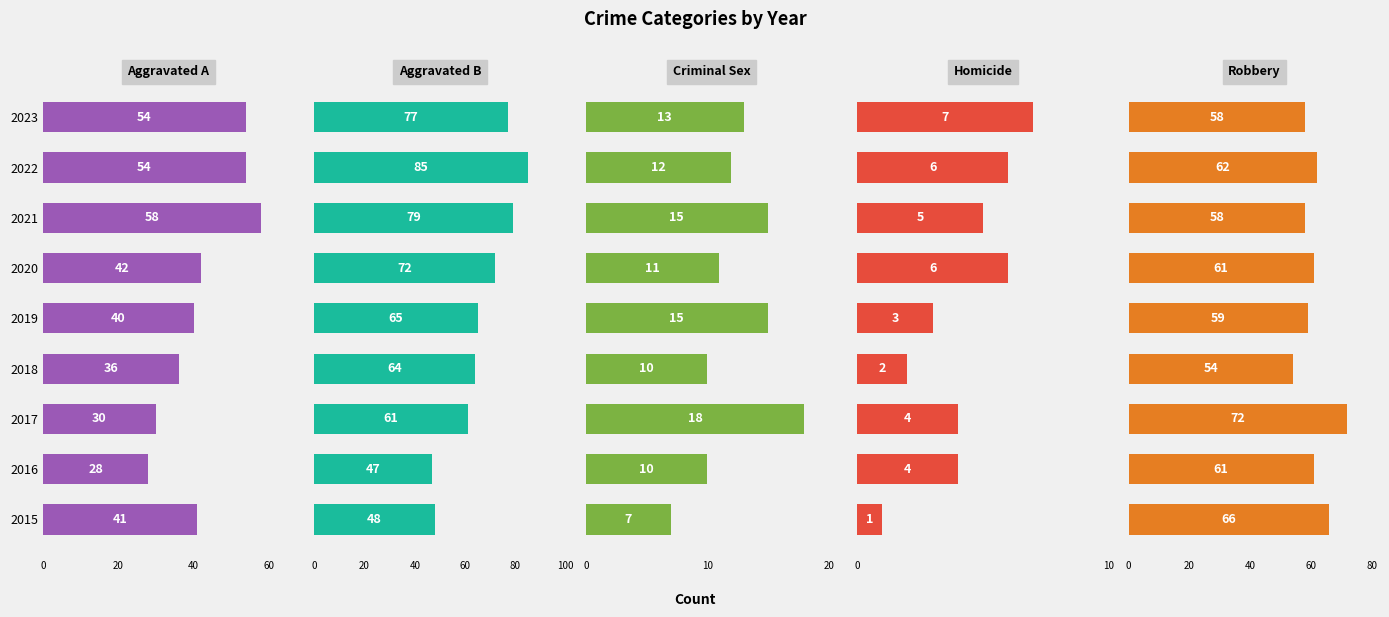

What is the average value of the Aggravated Battery series?

66